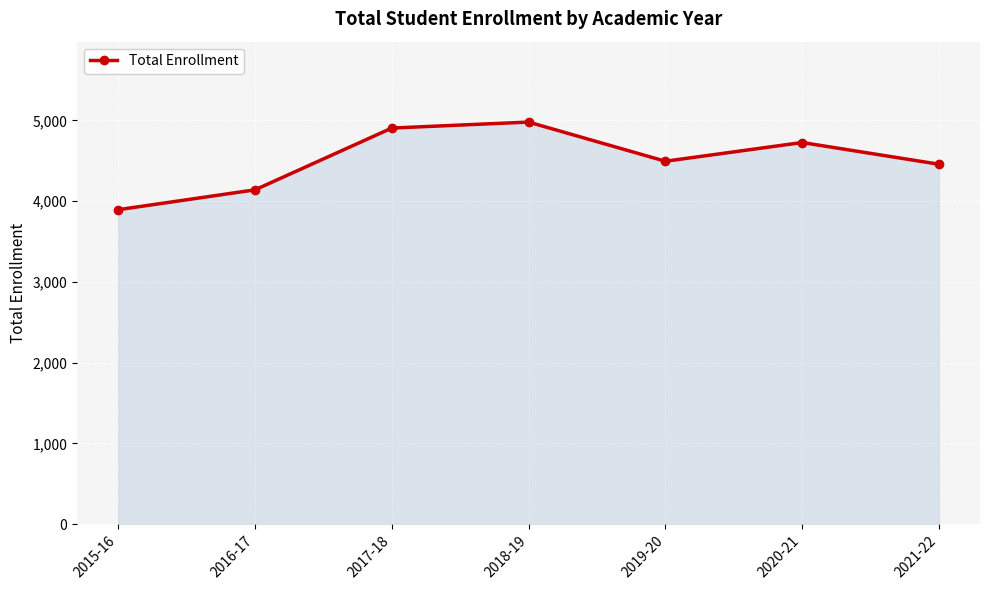

Read the value at 2018-19.

4978